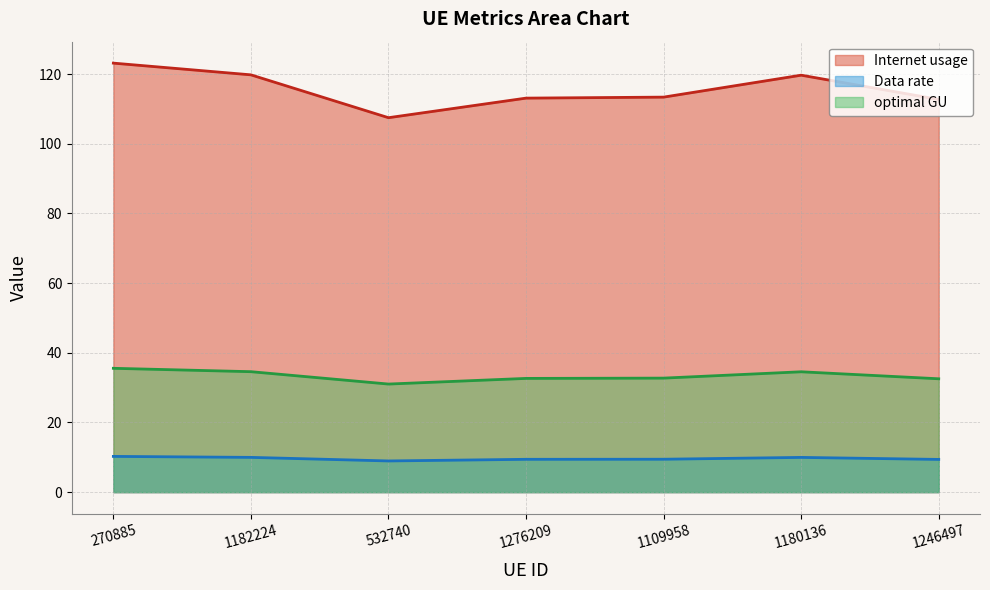

Count the optimal GU values in the range 32 to 34.

3